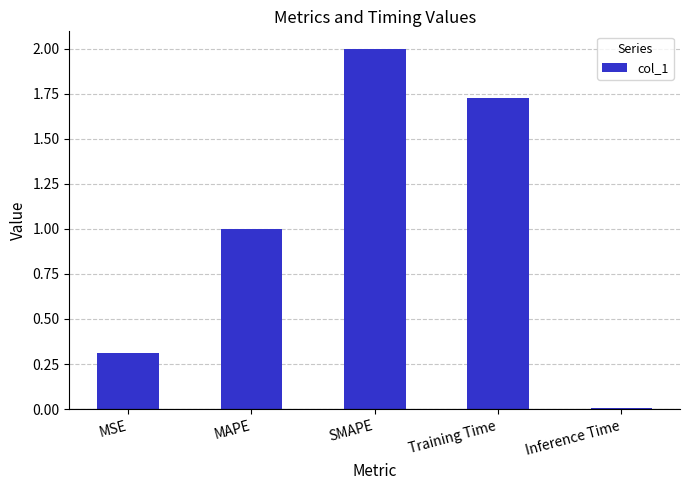

What is the sum of the values at Inference Time and MSE?

0.3